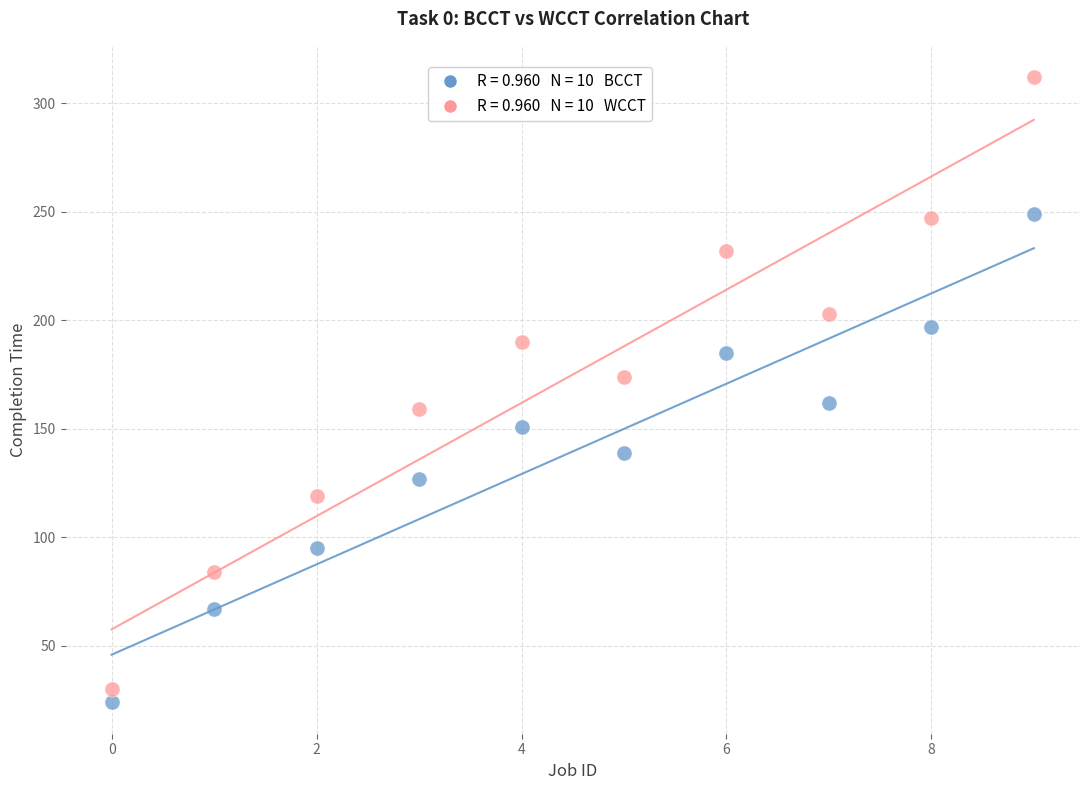

Across all data points, what is the range of Y values (max minus min)?

288